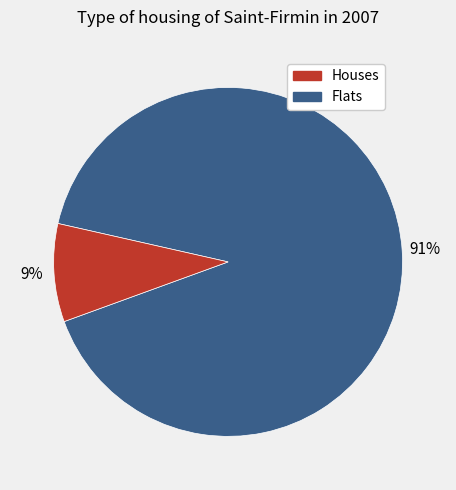

To the nearest percent, what is the average slice percentage?

50%